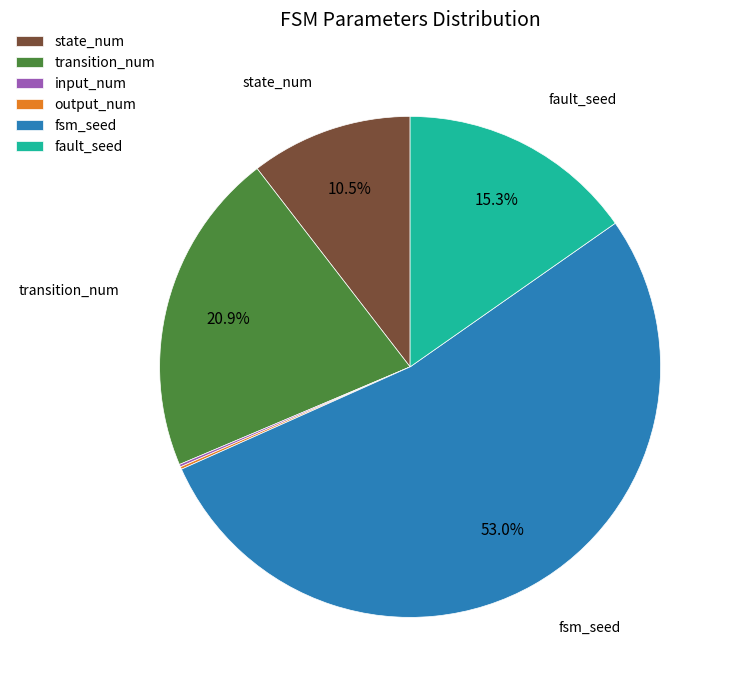

What portion of the pie excludes transition_num?

79.1%